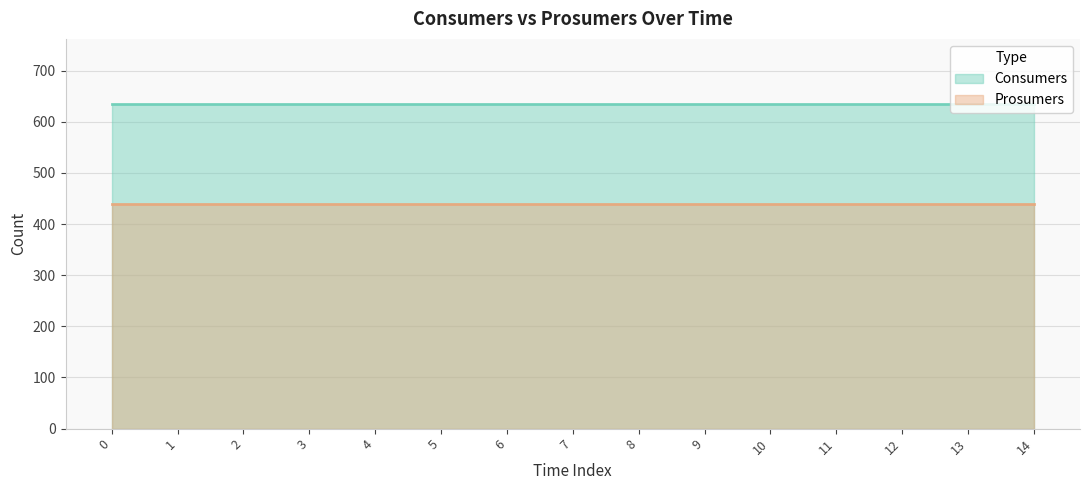

List the series in order of their overall mean, highest first.

Consumers, Prosumers